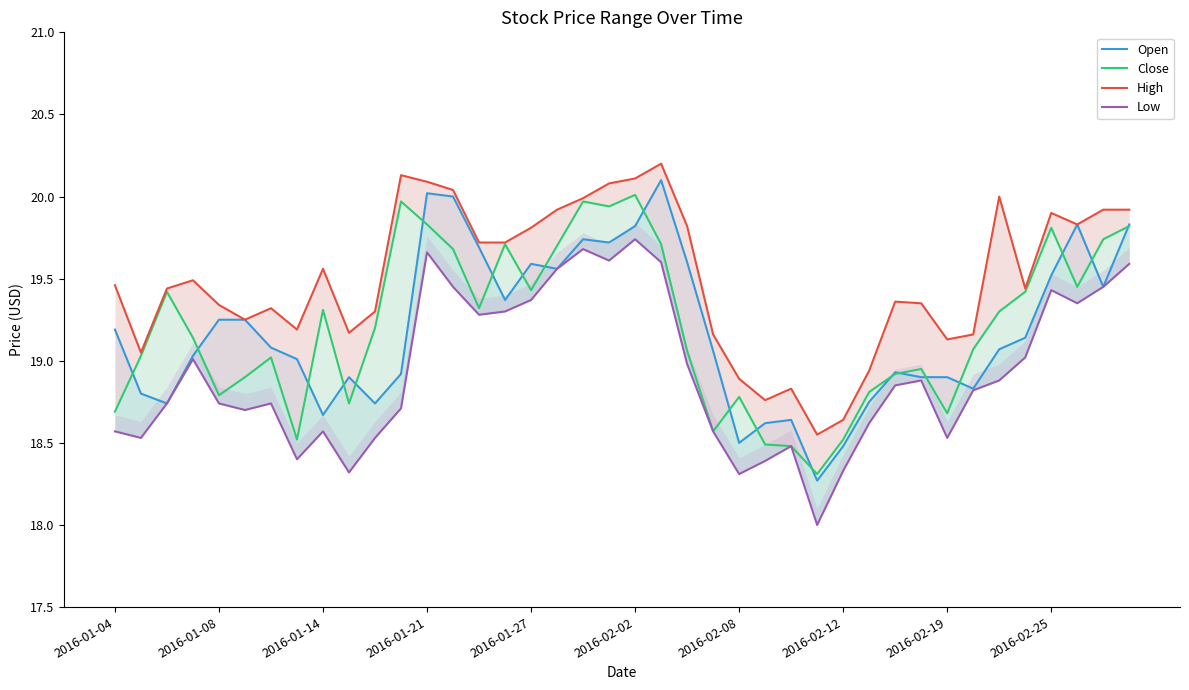

What position from the left is 15?

16